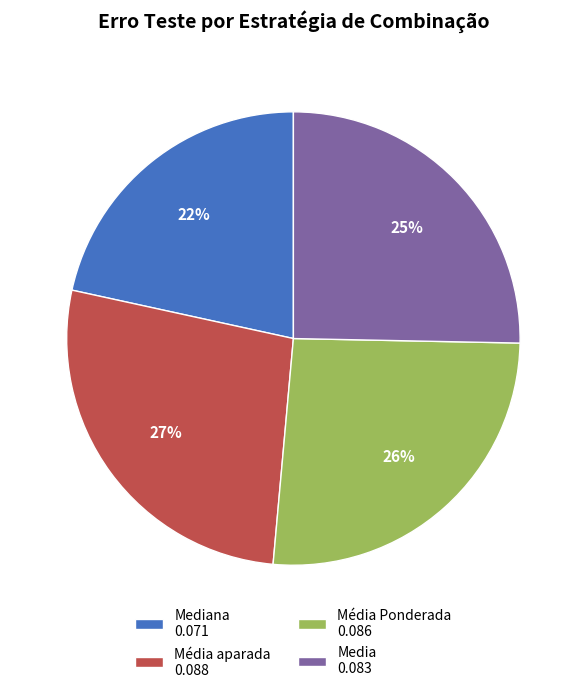

Rank the categories by value from lowest to highest.

Mediana 0.071, Media 0.083, Média Ponderada 0.086, Média aparada 0.088